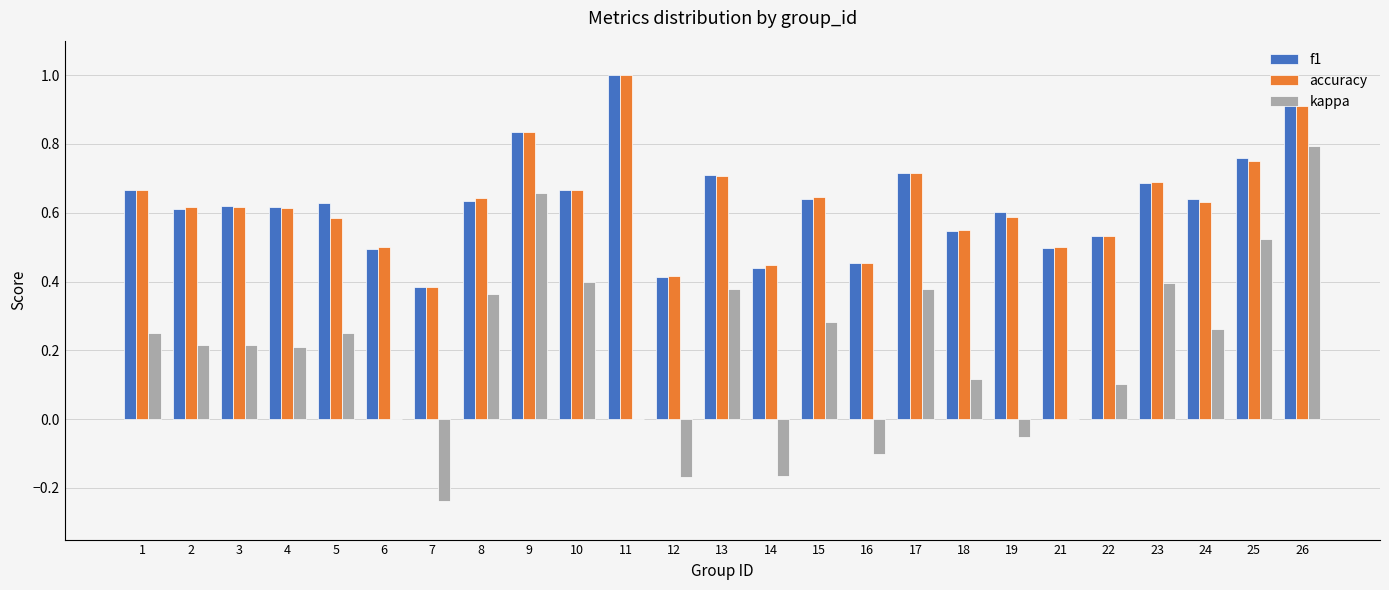

What is the greatest value displayed?

1.0